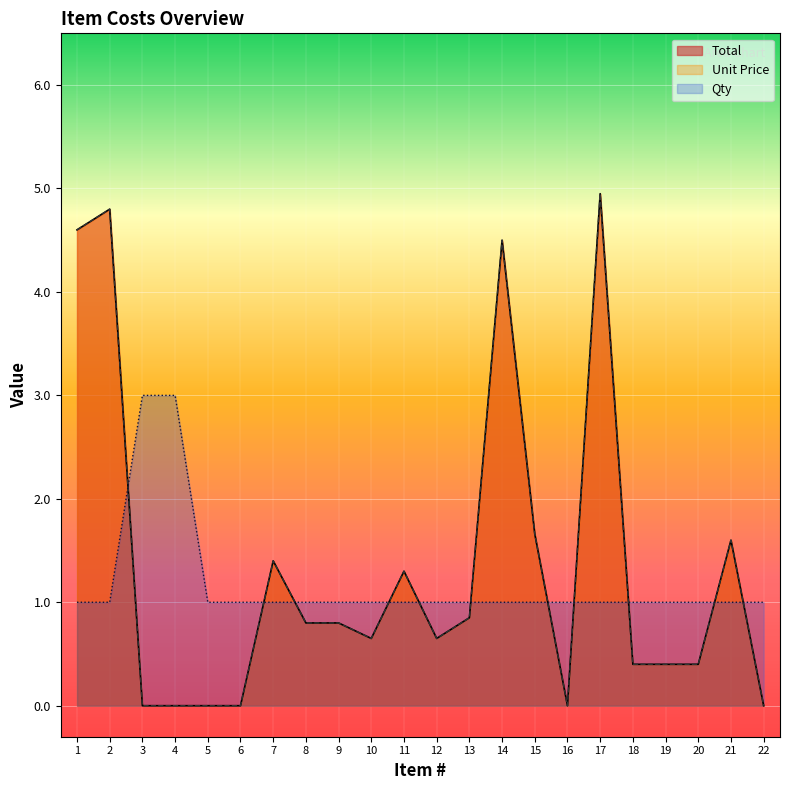

Which series has the largest total across all categories?

Total